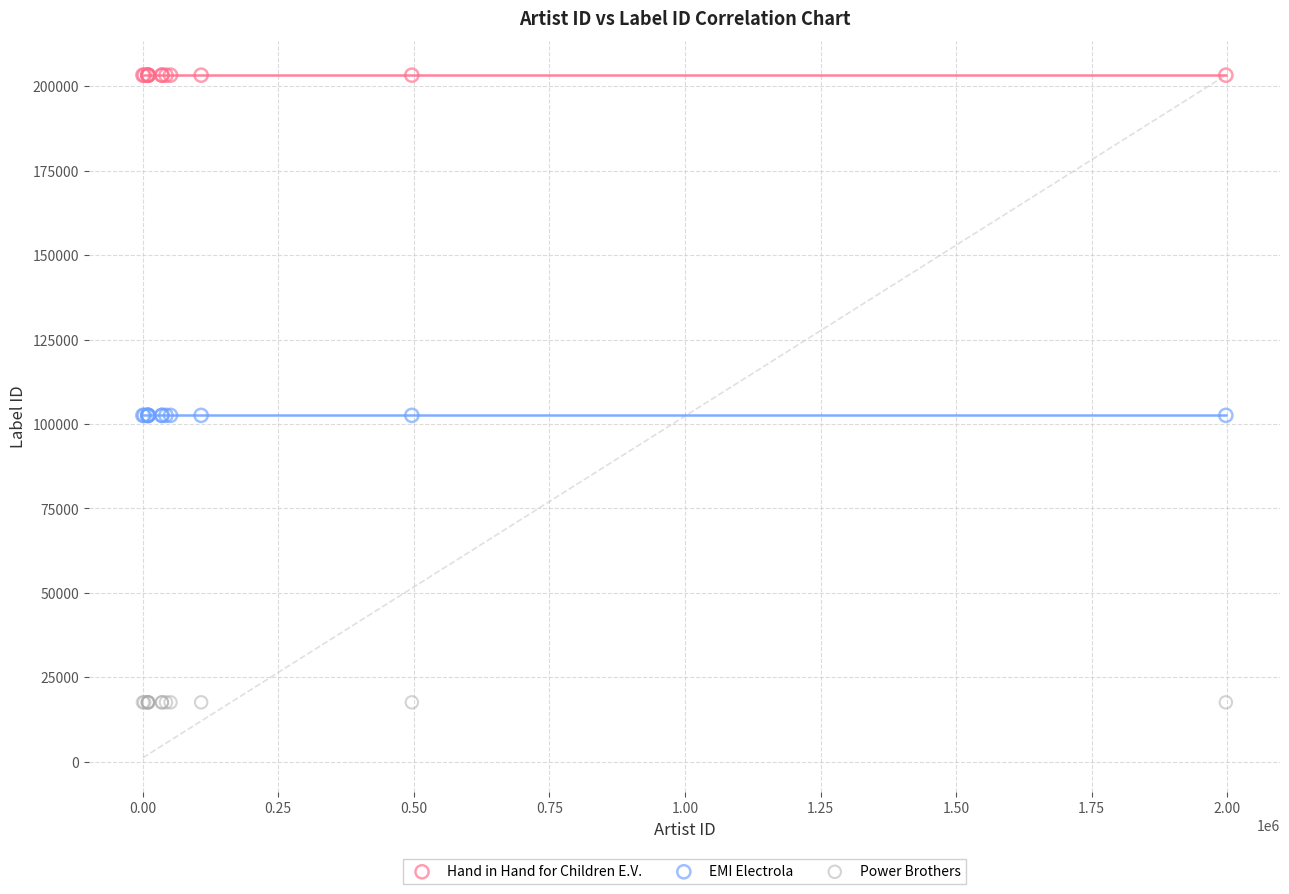

Which series contains the lowest Y value?

Power Brothers